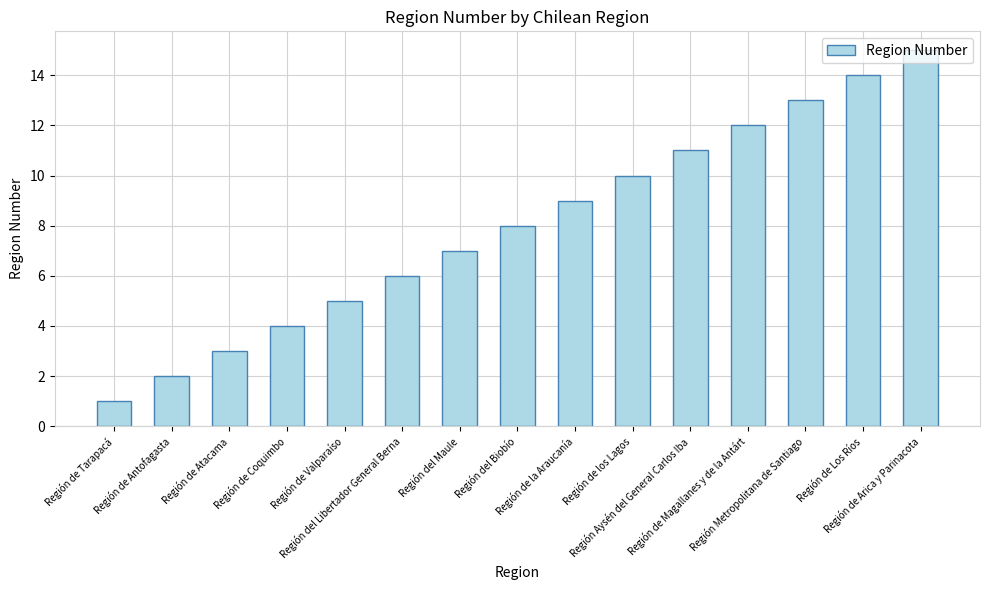

What value does the data have at Región del Maule, to the nearest 10?

10